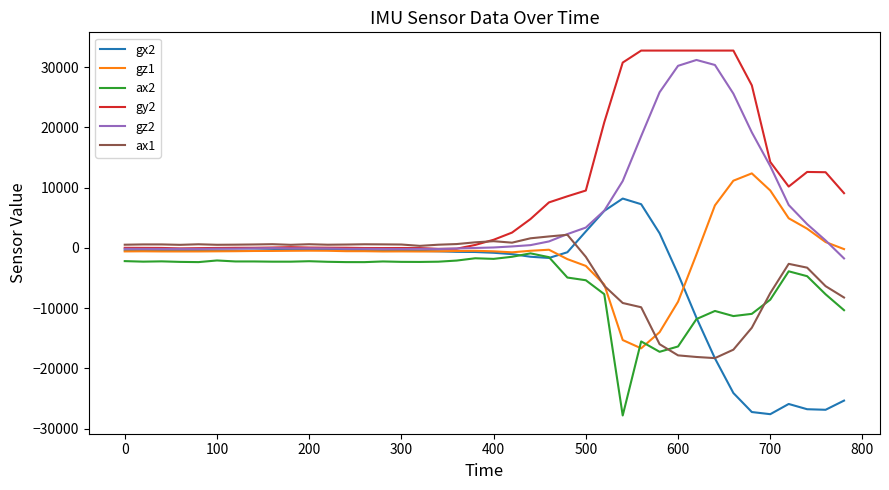

Which series has the largest total across all categories?

gy2